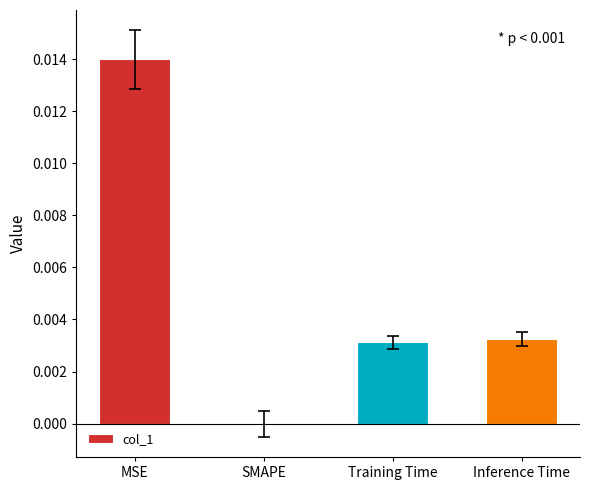

Are the bars horizontal?

No